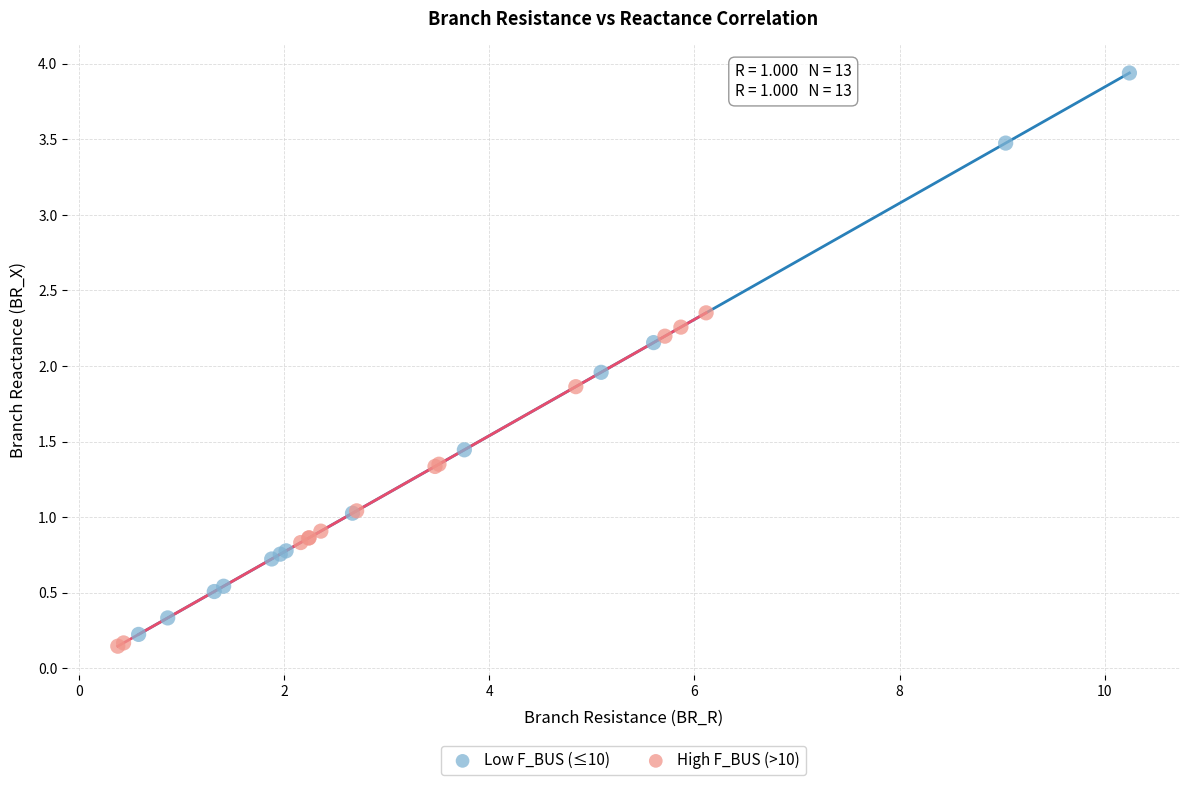

Which series contains the lowest Y value?

High F_BUS (>10)